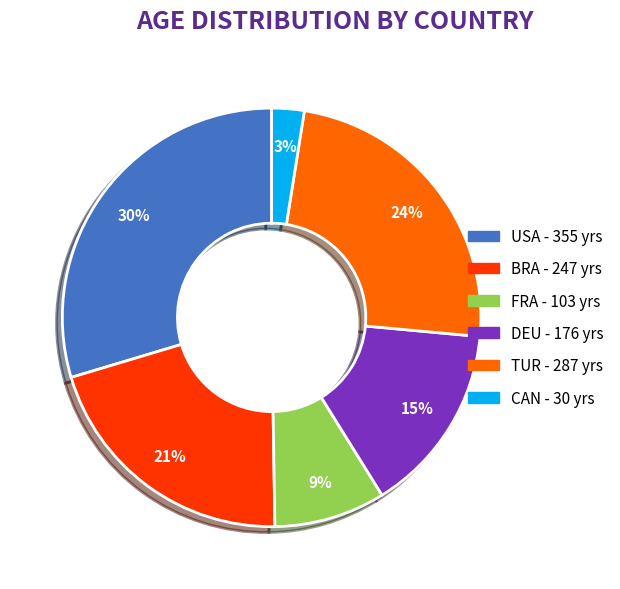

Does any single category account for the majority?

No